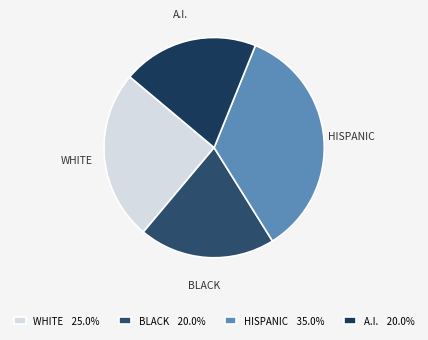

Is there a majority slice in this chart?

No